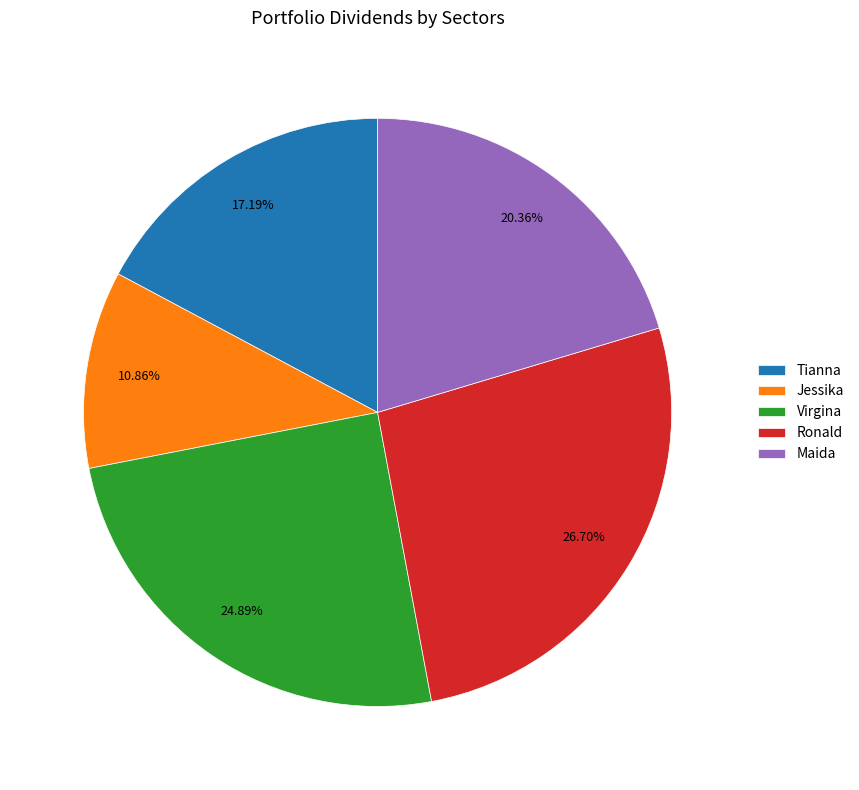

To the nearest percent, what percentage of the pie is Virgina?

25%